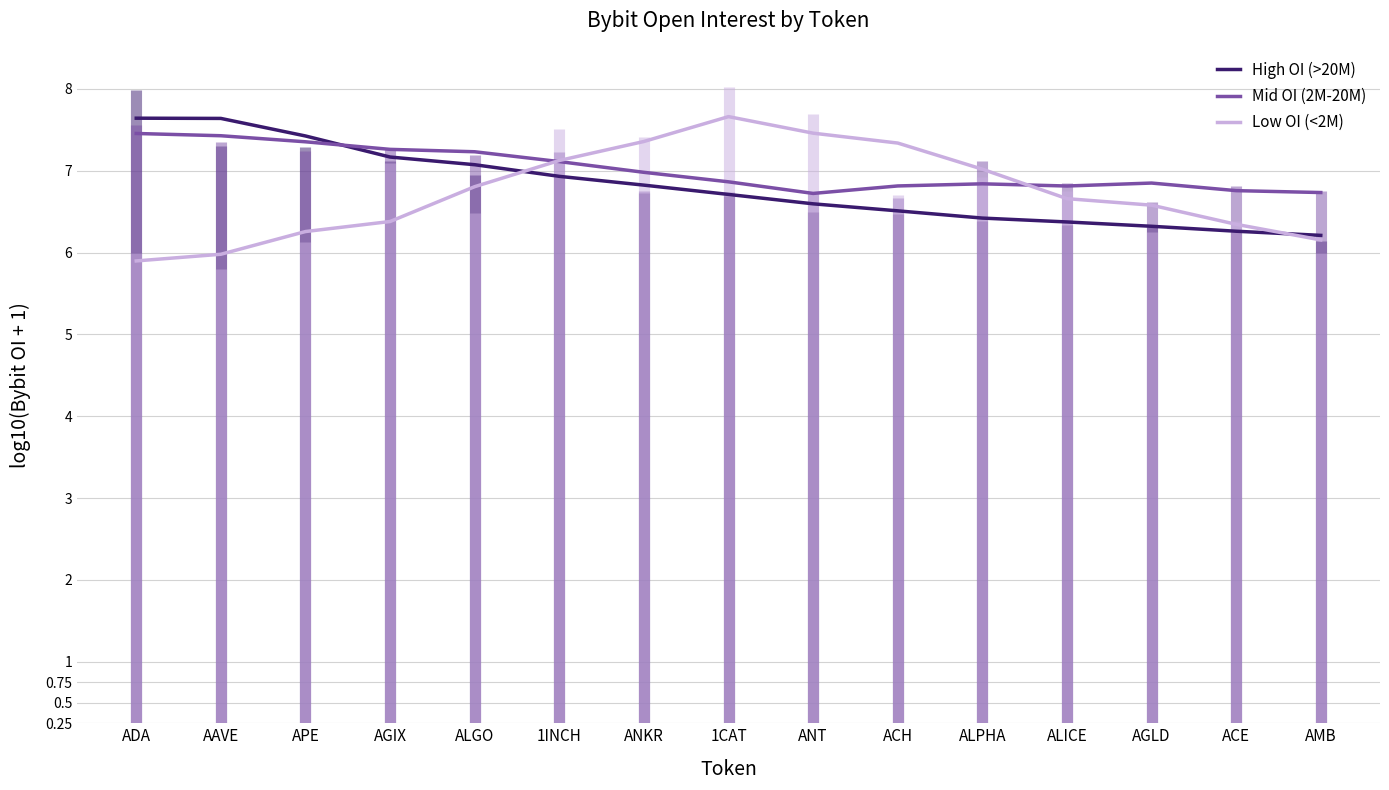

What is the label of the 15th point from the right?

ADA